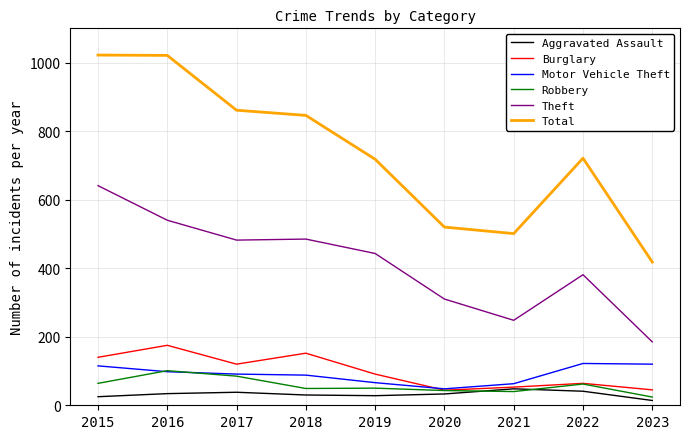

True or false: Aggravated Assault and Theft intersect in this chart.

False